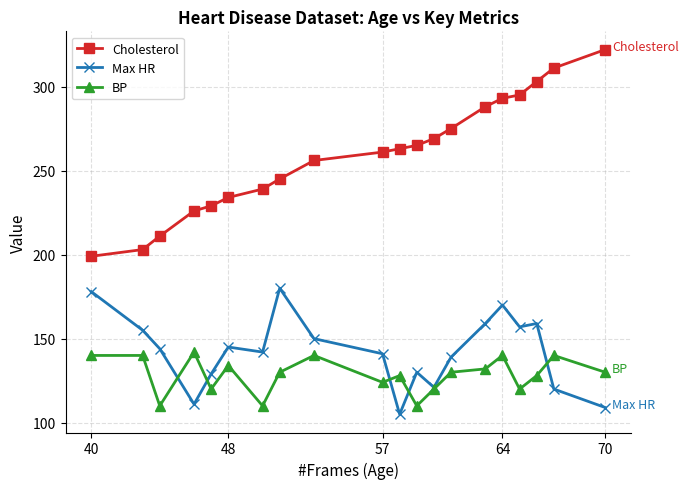

Reading left to right, what are all the values shown in this chart?

Cholesterol: 199	203	211	226	229	234	239	245	256	261	263	265	269	275	288	293	295	303	311	322
Max HR: 178	155	144	111	129	145	142	180	150	141	105	130	121	139	159	170	157	159	120	109
BP: 140	140	110	142	120	134	110	130	140	124	128	110	120	130	132	140	120	128	140	130